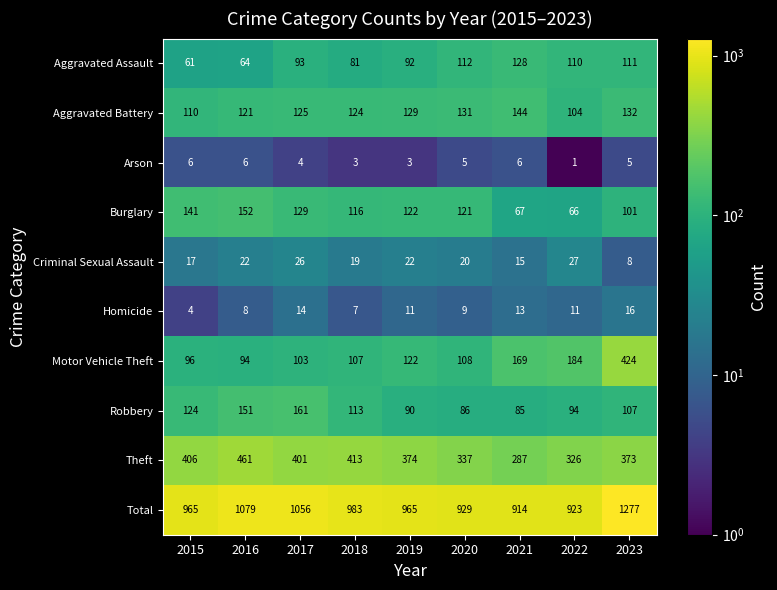

What is the average value of the Arson series?

4